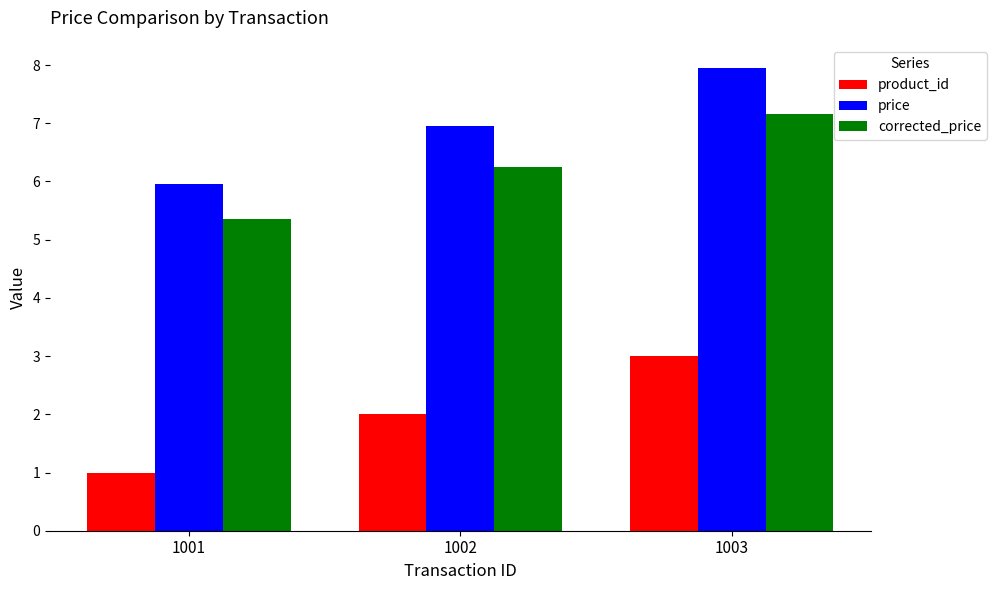

Rank the categories by product_id value from lowest to highest.

1001, 1002, 1003